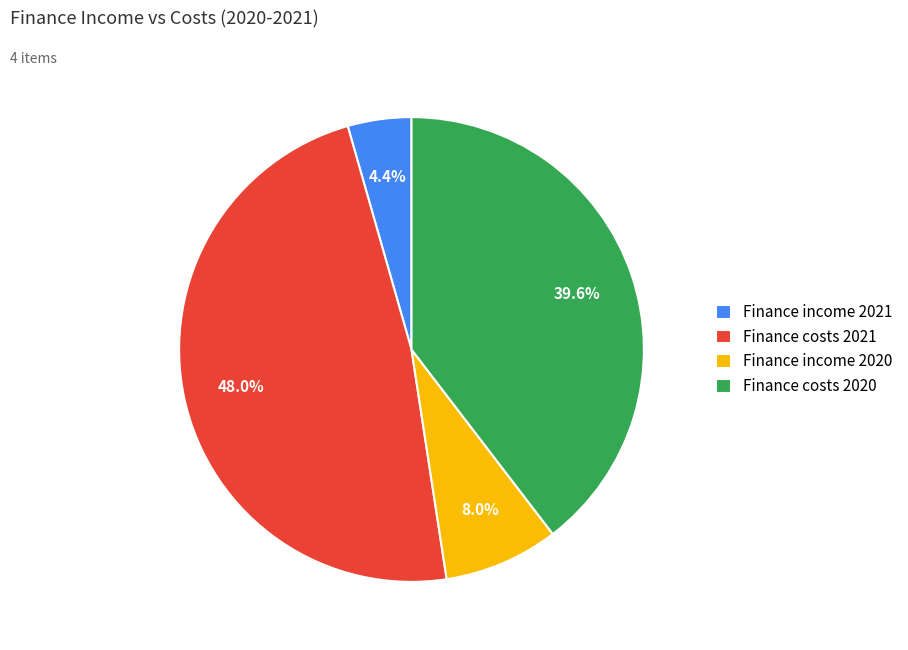

To the nearest percent, what is the difference between the largest and smallest slice percentages?

44%